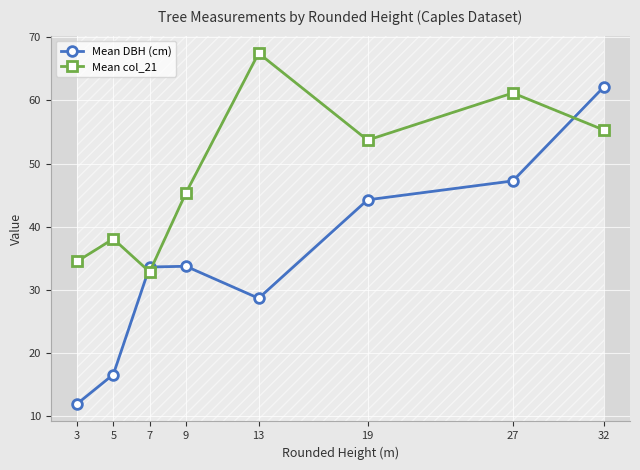

At which category does Mean col_21 reach its first local valley?

7